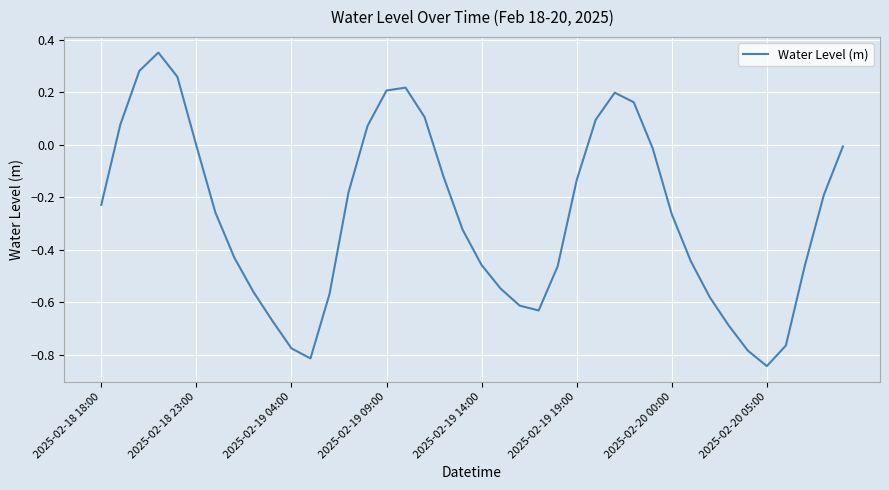

What is the difference between the maximum and minimum values?

1.2